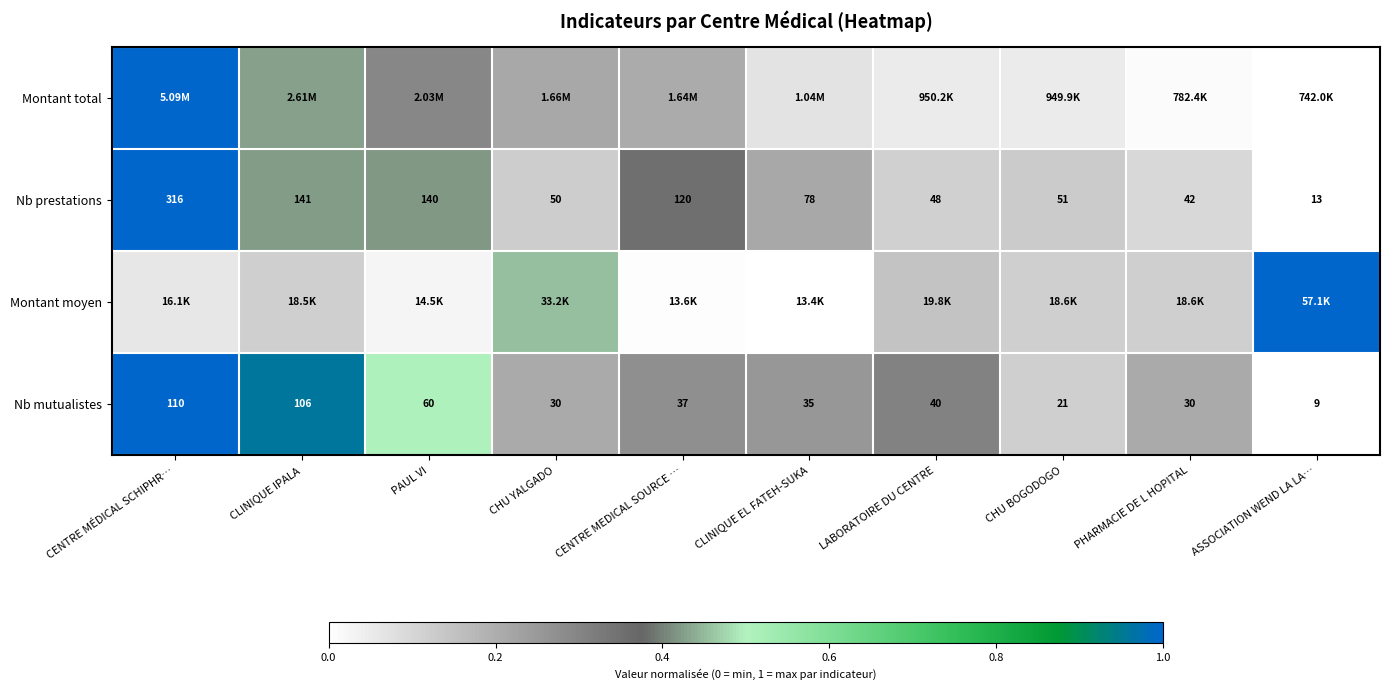

Is the value of Nb prestations at CENTRE MEDICAL SOURCE … greater than the value of Nb mutualistes at CHU BOGODOGO?

Yes